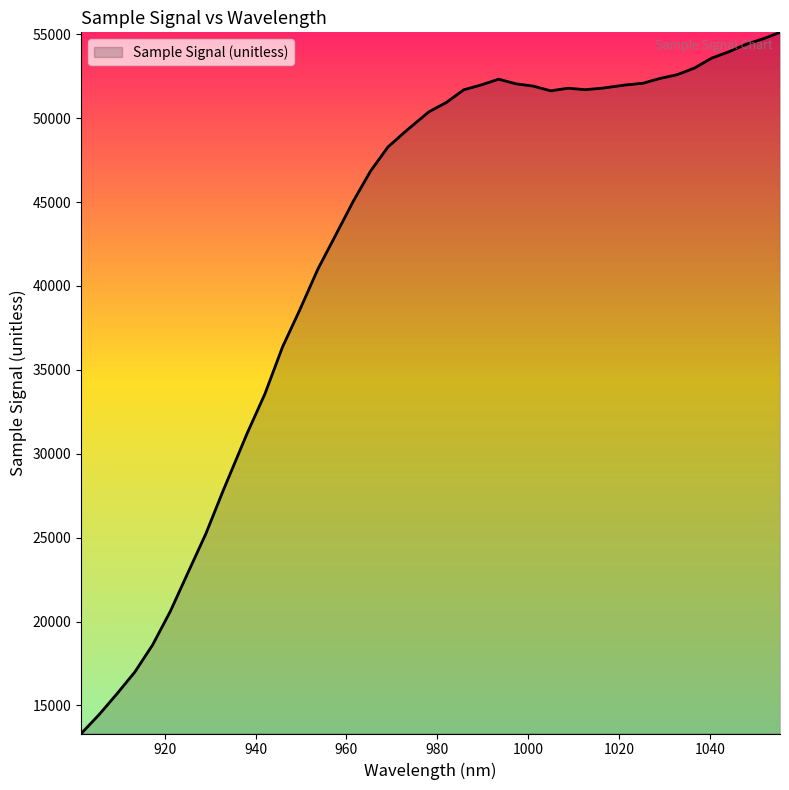

True or false: the data has more than 0 interior local peaks.

True